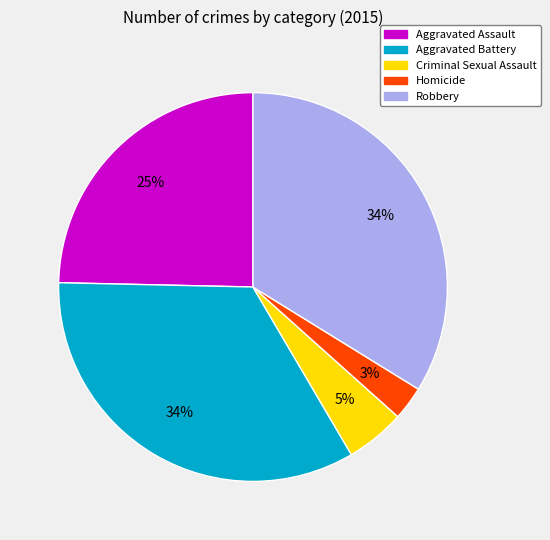

To the nearest percent, what is the difference between the largest and smallest slice percentages?

31%